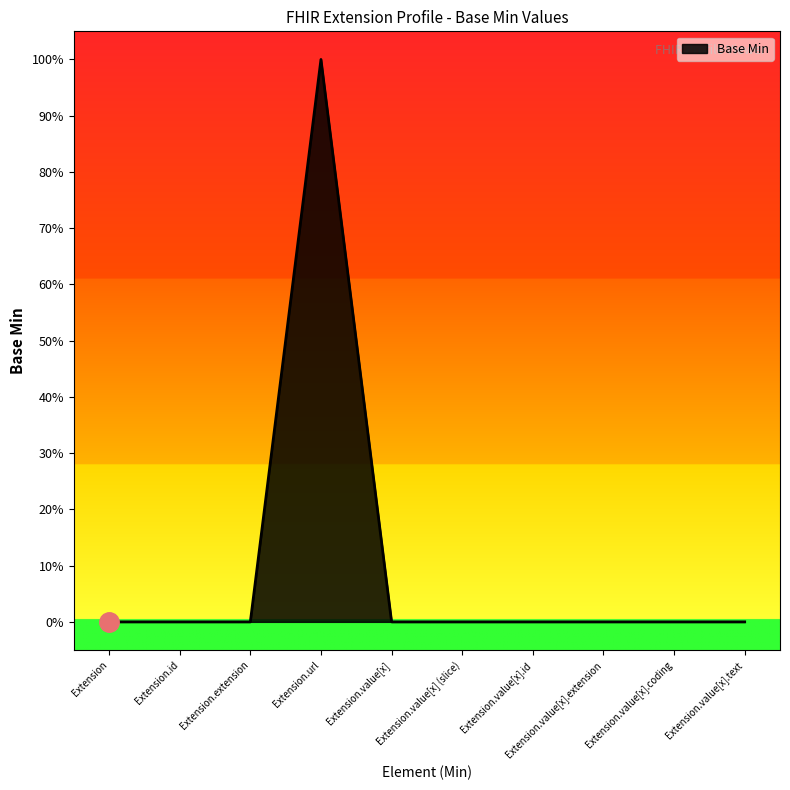

What is the greatest value displayed?

1